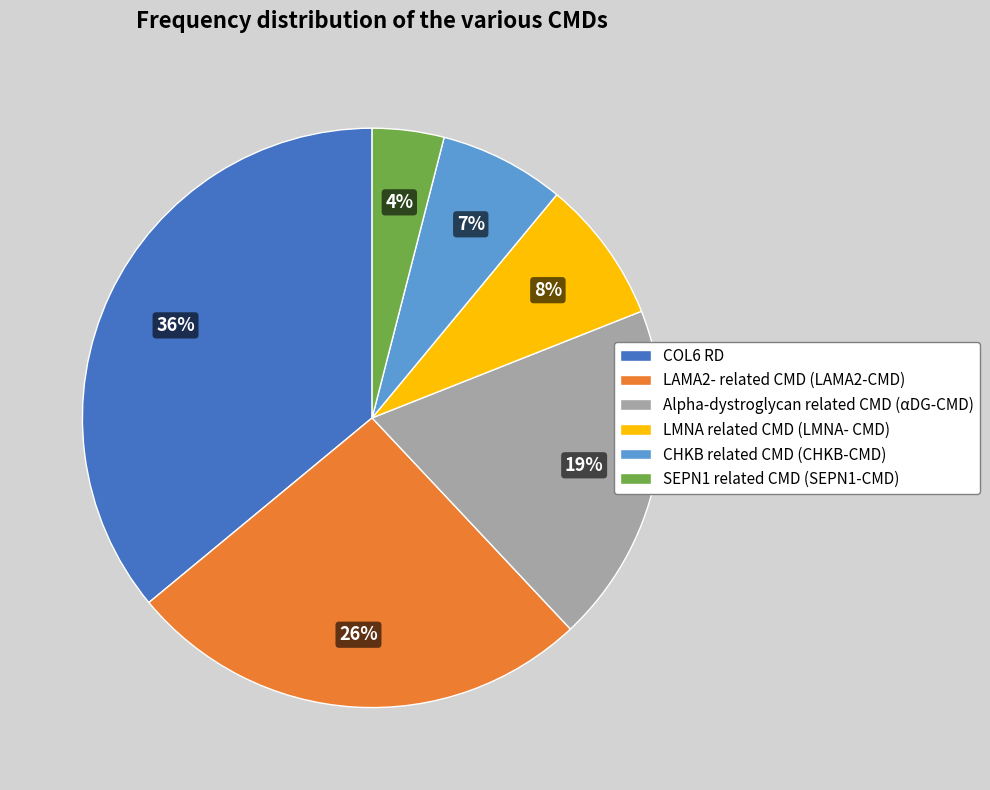

To the nearest percent, what portion does LMNA related CMD (LMNA- CMD) represent?

8%